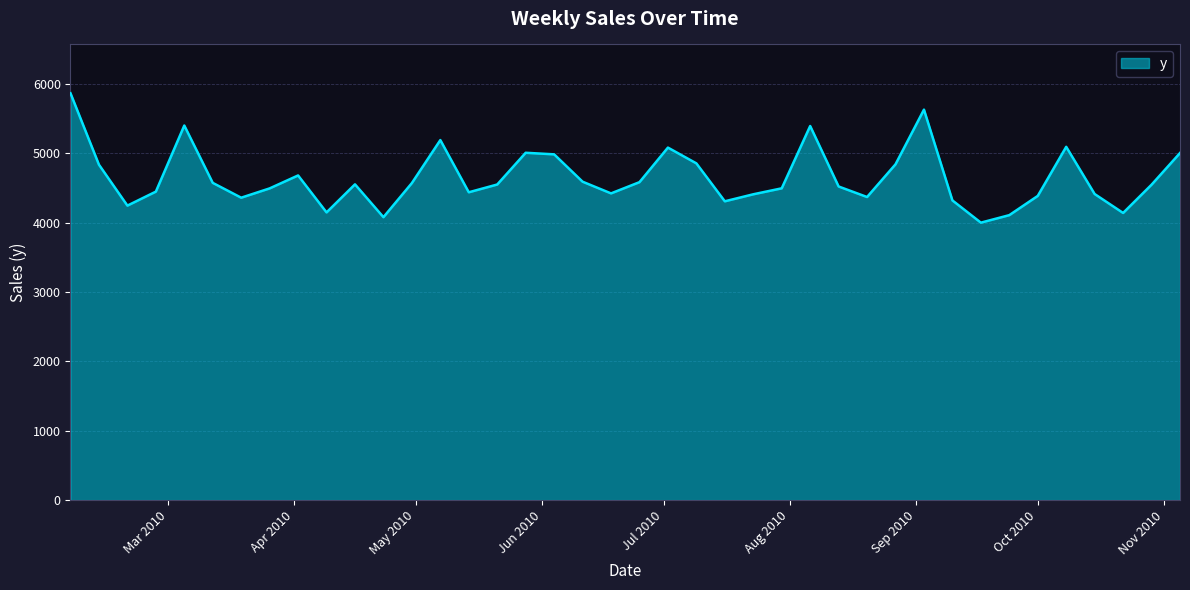

What is the minimum value shown in the chart?

4001.1